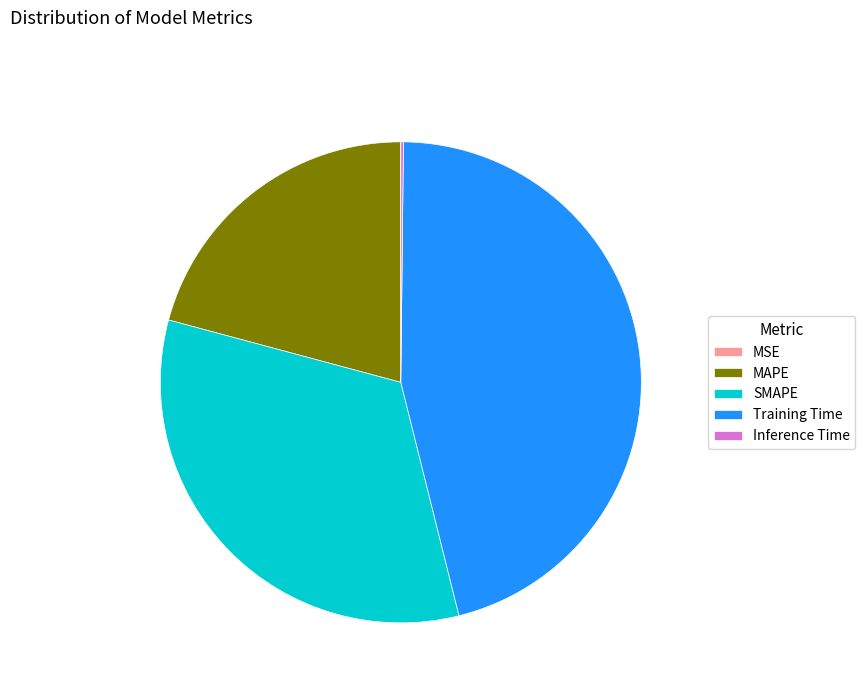

Does any single category account for the majority?

No